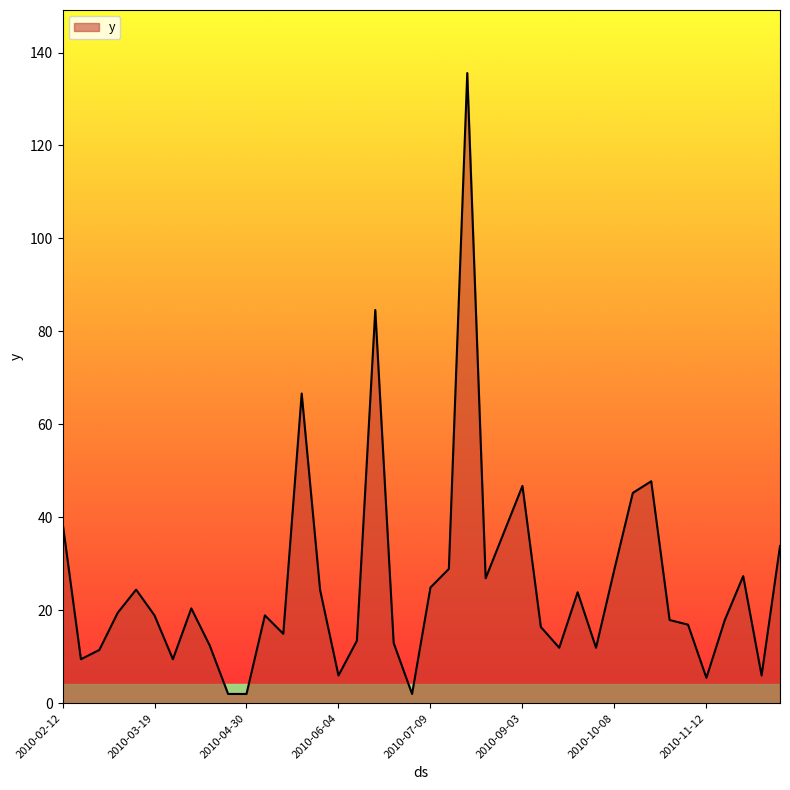

What is the maximum value shown in the chart?

135.6